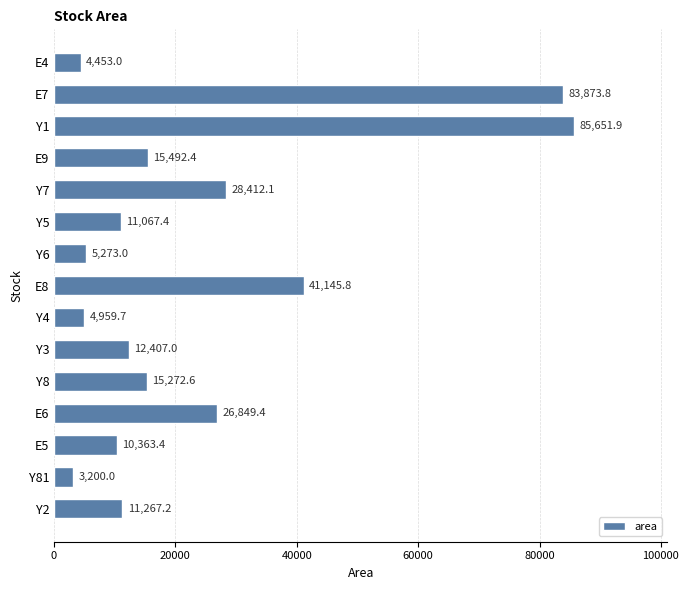

Which label corresponds to the smallest value in the chart?

Y81